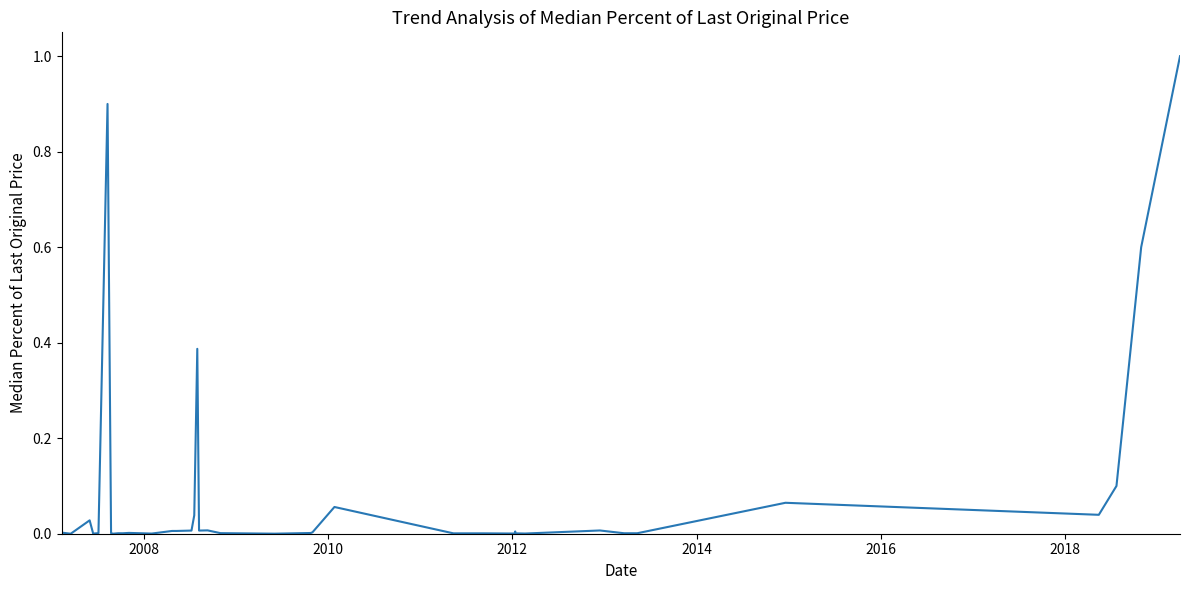

Does the chart display data point markers on the line(s)?

No